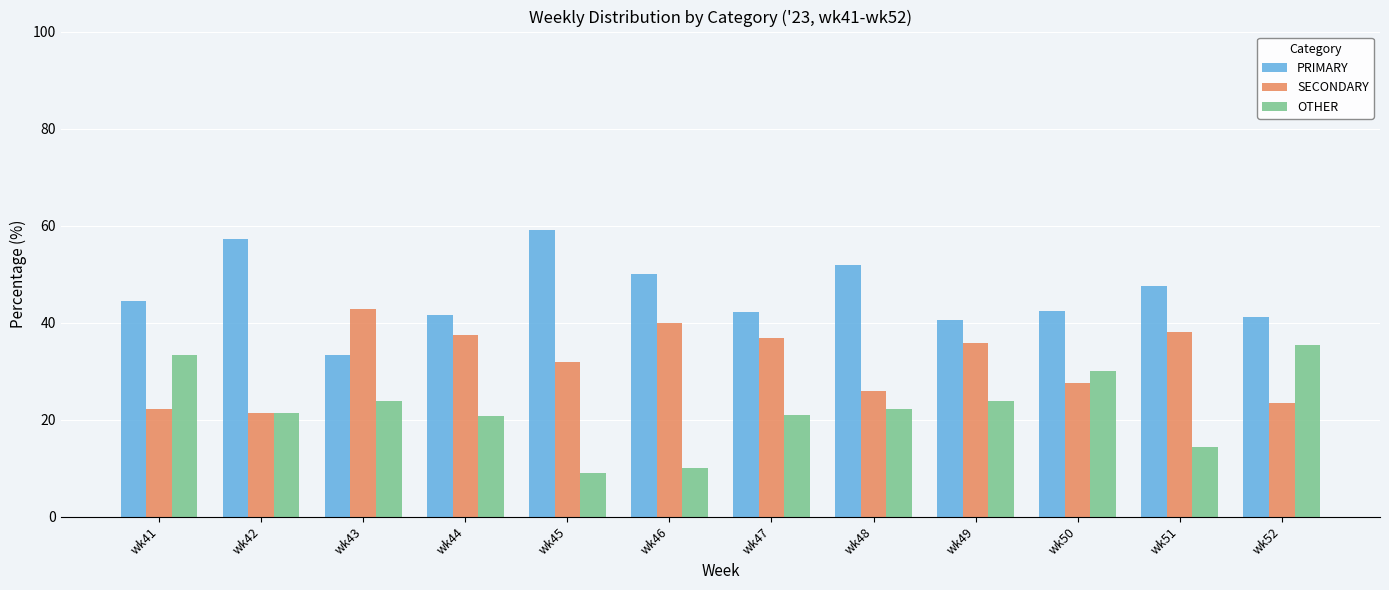

List the series in order of their peak value, lowest first.

OTHER, SECONDARY, PRIMARY